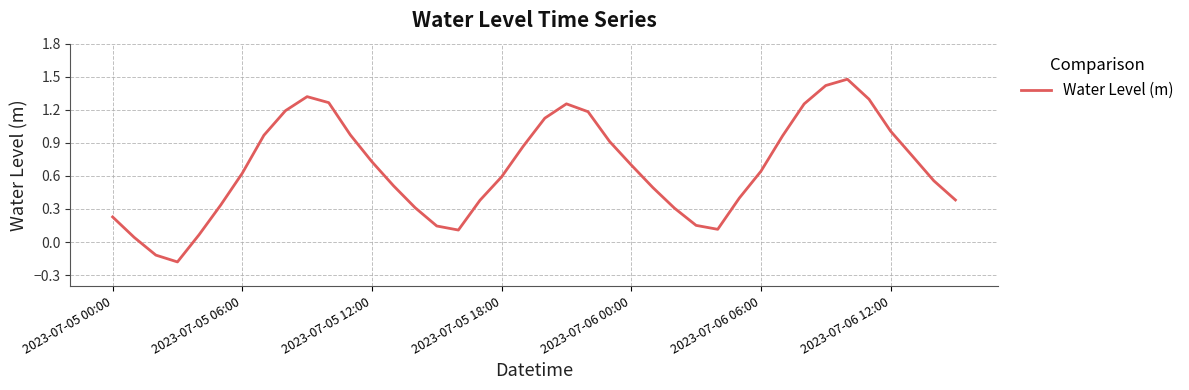

What is the difference between the maximum and minimum values?

1.7